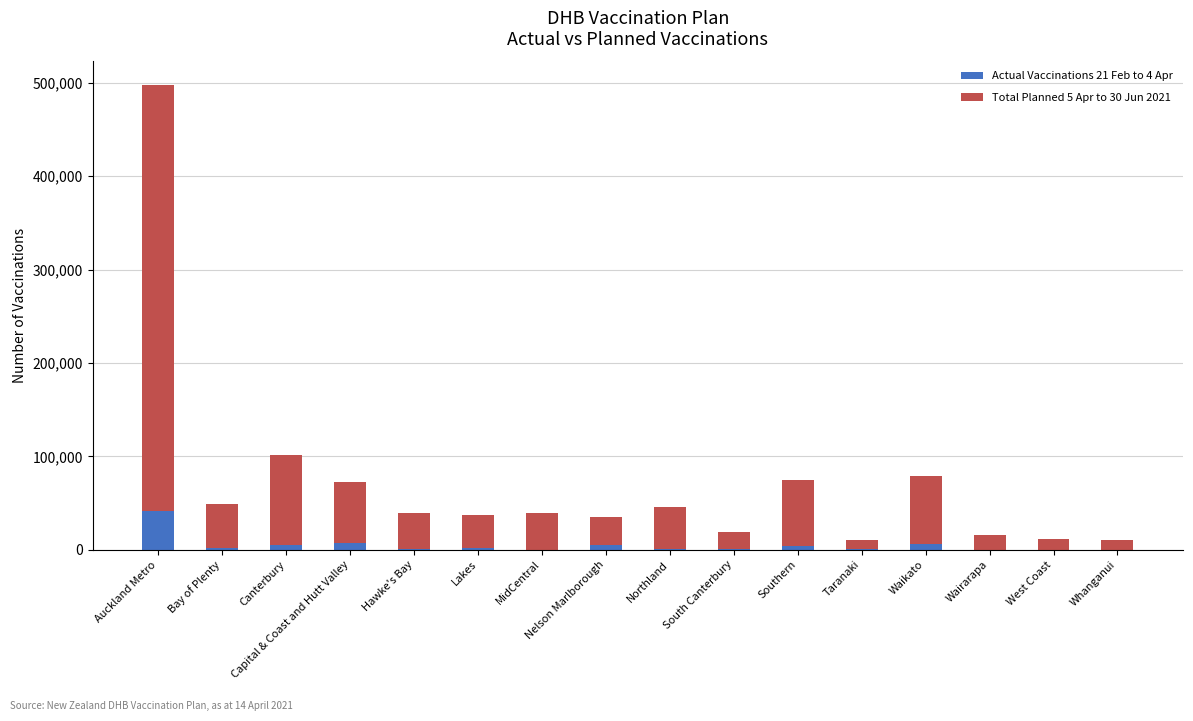

At which label does Actual Vaccinations 21 Feb to 4 Apr reach its peak?

Auckland Metro